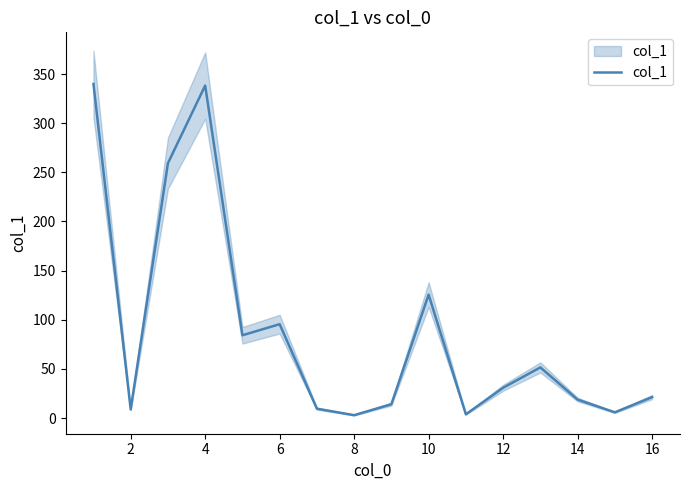

What is the sum of all values?

1410.1